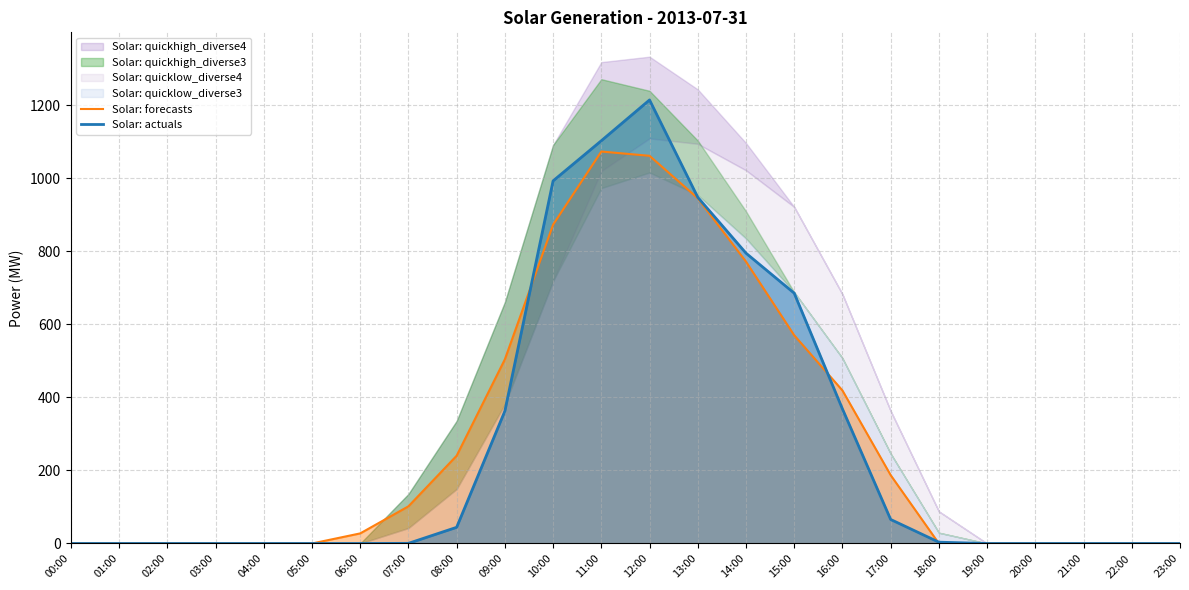

At which category does Solar: forecasts reach its first local peak?

11:00